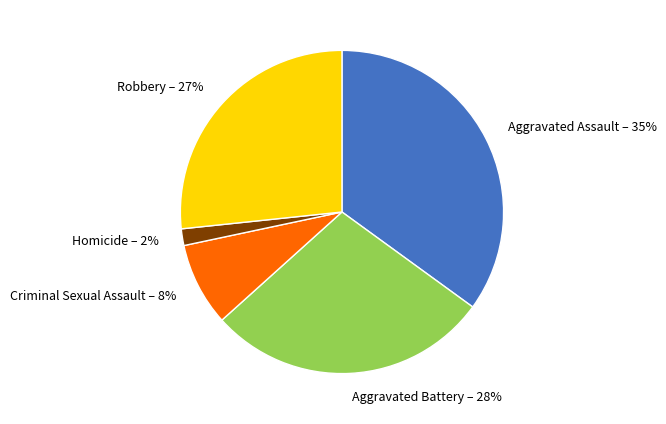

Combined, do Robbery – 27% and Aggravated Assault – 35% account for over 50%?

Yes